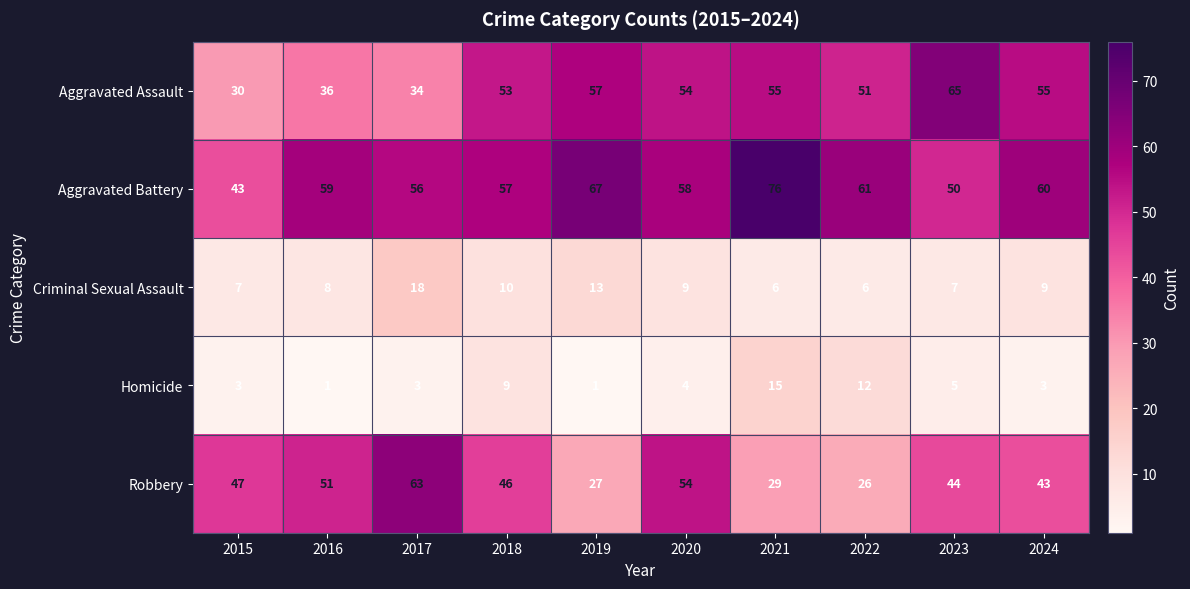

What is the difference between the Homicide values at 2018 and 2021?

6